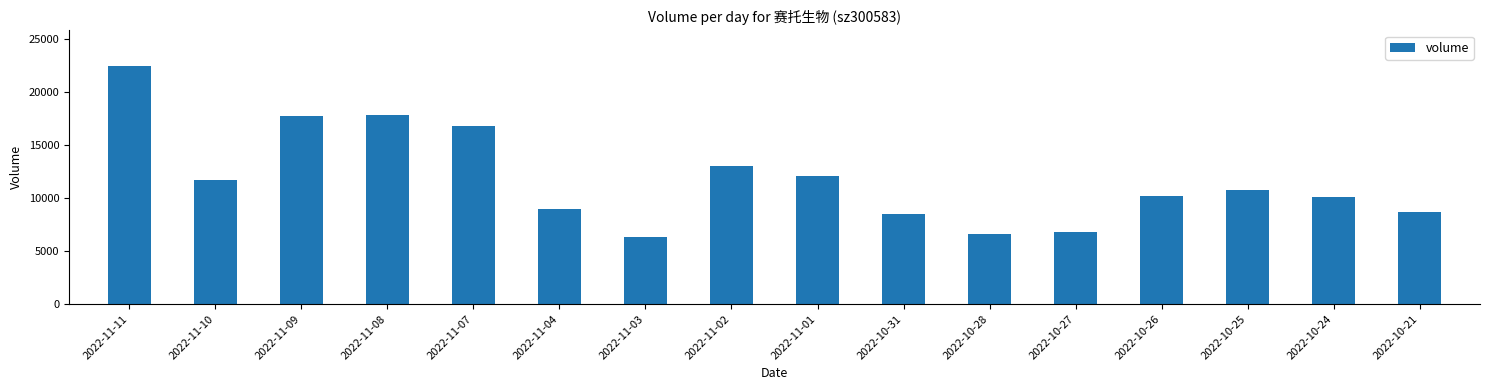

Which label corresponds to the largest value in the chart?

2022-11-11